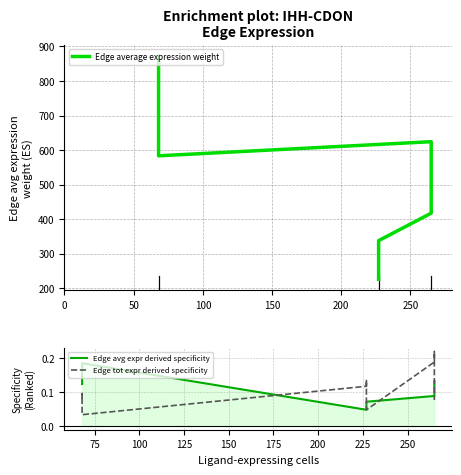

How many interior local peaks does the Edge average expression weight series have?

1